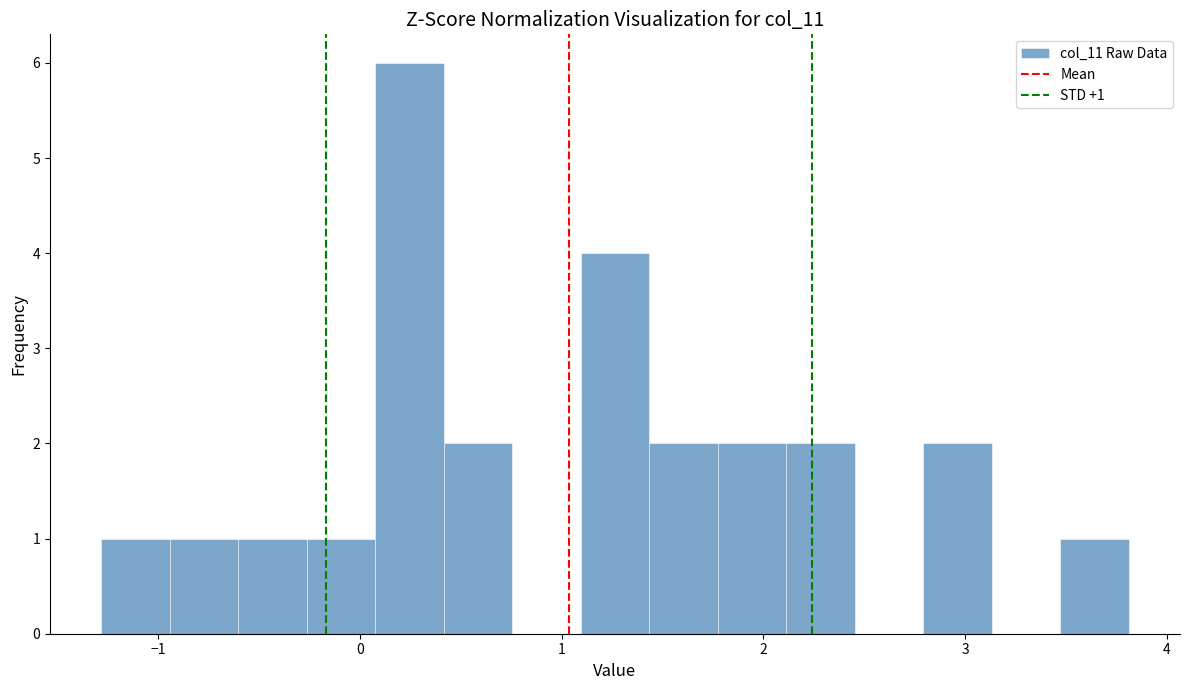

Around what value on the x-axis is the tallest bar? Give the approximate position of its centre, as read against the axis.

0.2